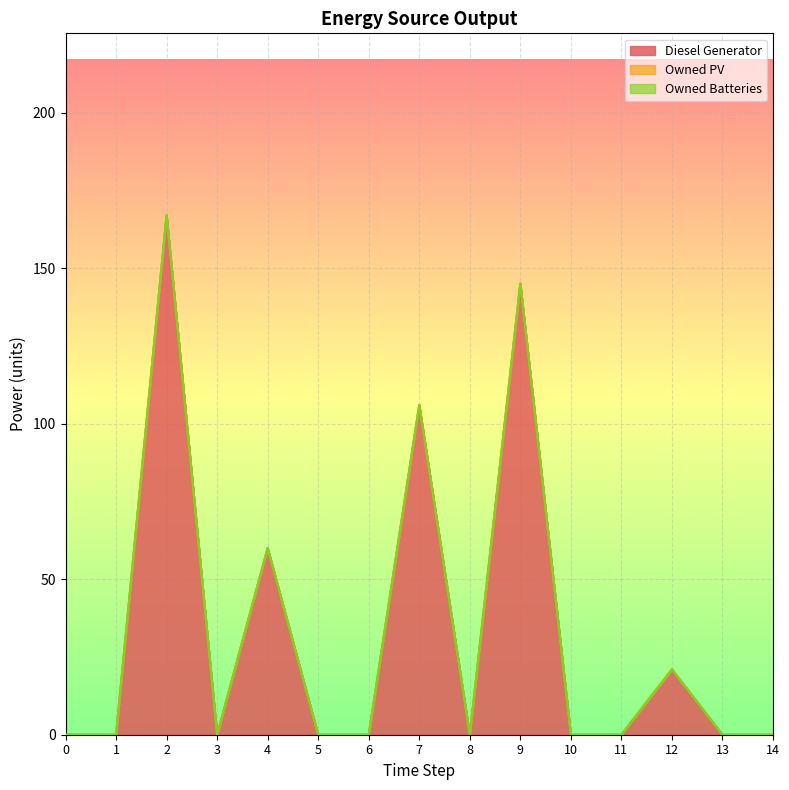

What is the greatest value displayed?

167